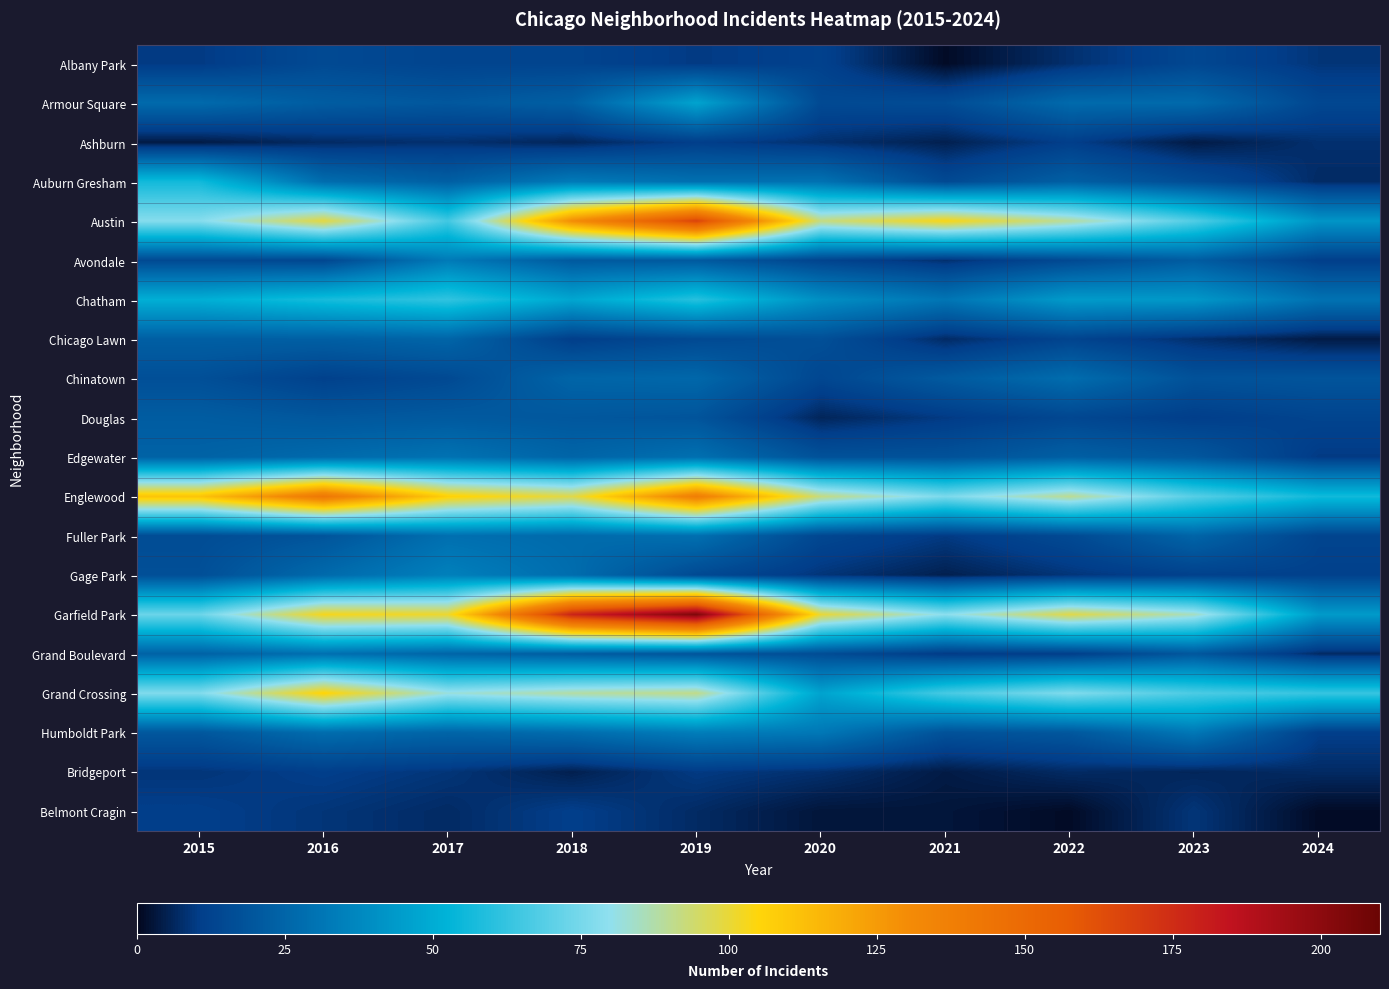

Which label corresponds to the largest value in the chart?

2019